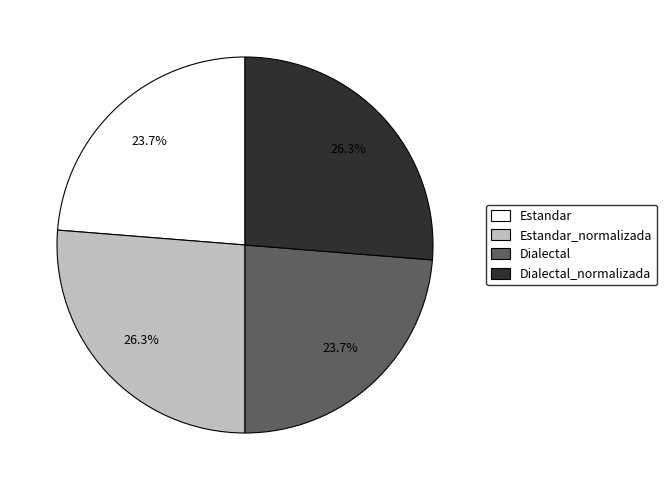

Between Estandar and Estandar_normalizada, which is larger?

Estandar_normalizada